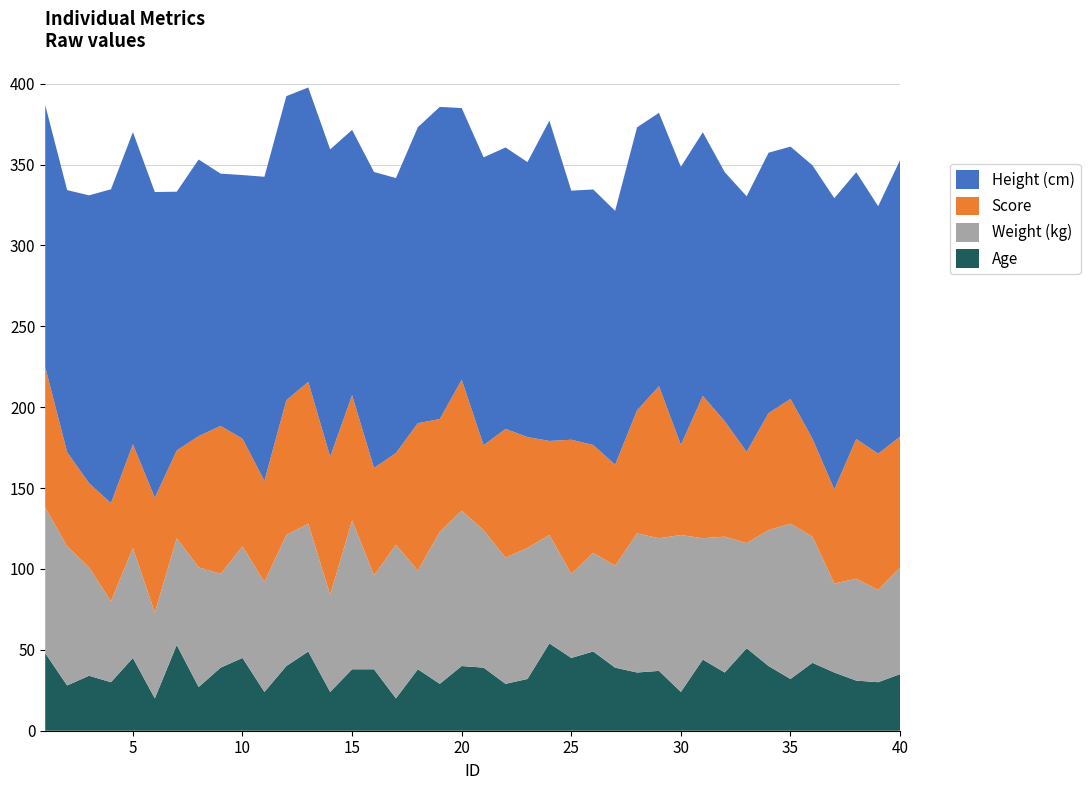

Reading left to right, list all the values displayed in this chart.

Score: 1=86.8	2=58.2	3=52.0	4=60.8	5=64.1	6=71.1	7=54.3	8=81.2	9=91.4	10=66.5	11=62.5	12=83.3	13=87.7	14=85.4	15=77.5	16=66.5	17=56.7	18=91.1	19=69.7	20=81.0	21=52.5	22=79.6	23=68.6	24=58.2	25=82.9	26=66.6	27=62.5	28=76.0	29=94.0	30=55.7	31=88.0	32=71.4	33=56.4	34=72.4	35=77.1	36=60.6	37=58.2	38=86.3	39=84.3	40=80.8
Height (cm): 1=162.0	2=162.0	3=178.0	4=194.0	5=193.0	6=189.0	7=160.0	8=171.0	9=156.0	10=163.0	11=188.0	12=188.0	13=182.0	14=190.0	15=164.0	16=183.0	17=170.0	18=183.0	19=193.0	20=168.0	21=178.0	22=174.0	23=170.0	24=198.0	25=154.0	26=158.0	27=157.0	28=175.0	29=169.0	30=172.0	31=163.0	32=154.0	33=158.0	34=161.0	35=156.0	36=169.0	37=180.0	38=165.0	39=153.0	40=171.0
Weight (kg): 1=90.0	2=86.0	3=67.0	4=50.0	5=68.0	6=53.0	7=66.0	8=74.0	9=58.0	10=69.0	11=68.0	12=81.0	13=79.0	14=60.0	15=92.0	16=58.0	17=95.0	18=61.0	19=94.0	20=96.0	21=85.0	22=78.0	23=81.0	24=67.0	25=52.0	26=61.0	27=63.0	28=86.0	29=82.0	30=97.0	31=75.0	32=84.0	33=65.0	34=84.0	35=96.0	36=78.0	37=55.0	38=63.0	39=57.0	40=66.0
Age: 1=48.0	2=28.0	3=34.0	4=30.0	5=45.0	6=20.0	7=53.0	8=27.0	9=39.0	10=45.0	11=24.0	12=40.0	13=49.0	14=24.0	15=38.0	16=38.0	17=20.0	18=38.0	19=29.0	20=40.0	21=39.0	22=29.0	23=32.0	24=54.0	25=45.0	26=49.0	27=39.0	28=36.0	29=37.0	30=24.0	31=44.0	32=36.0	33=51.0	34=40.0	35=32.0	36=42.0	37=36.0	38=31.0	39=30.0	40=35.0